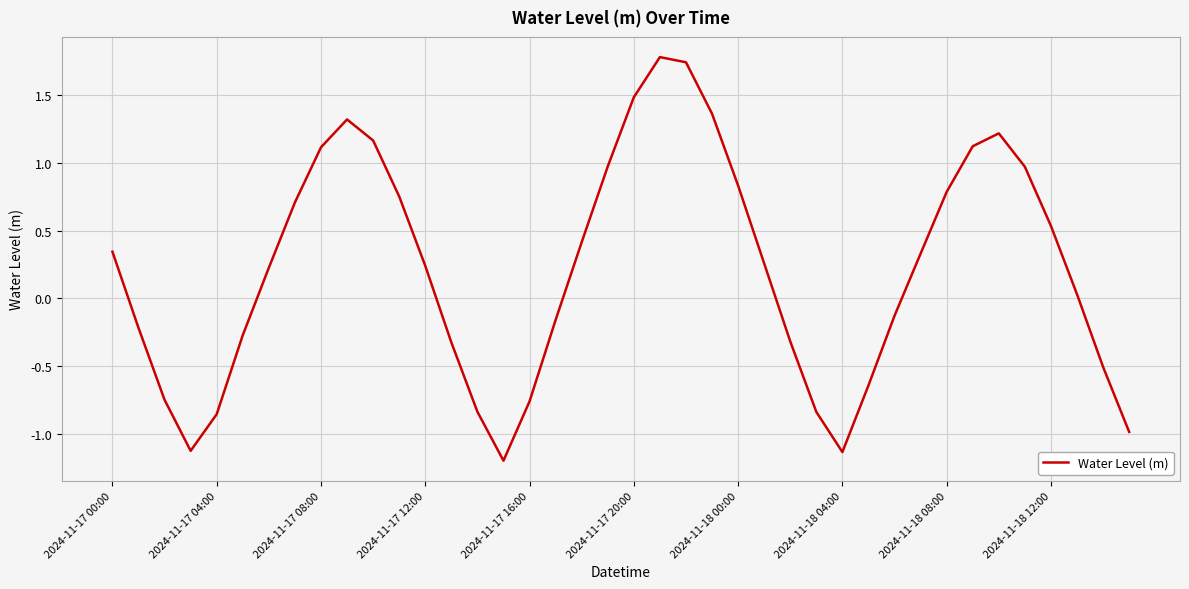

How many values are below zero?

17